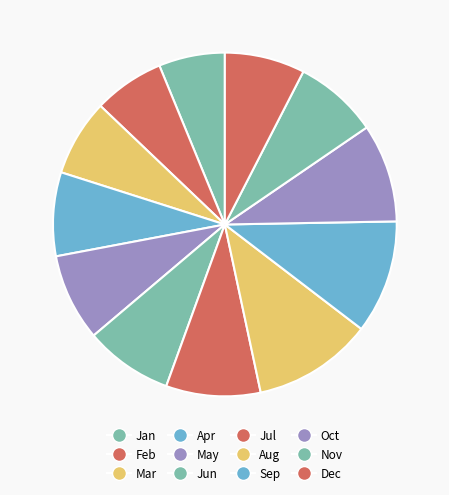

To the nearest percent, what is the difference between the largest and smallest slice percentages?

5%